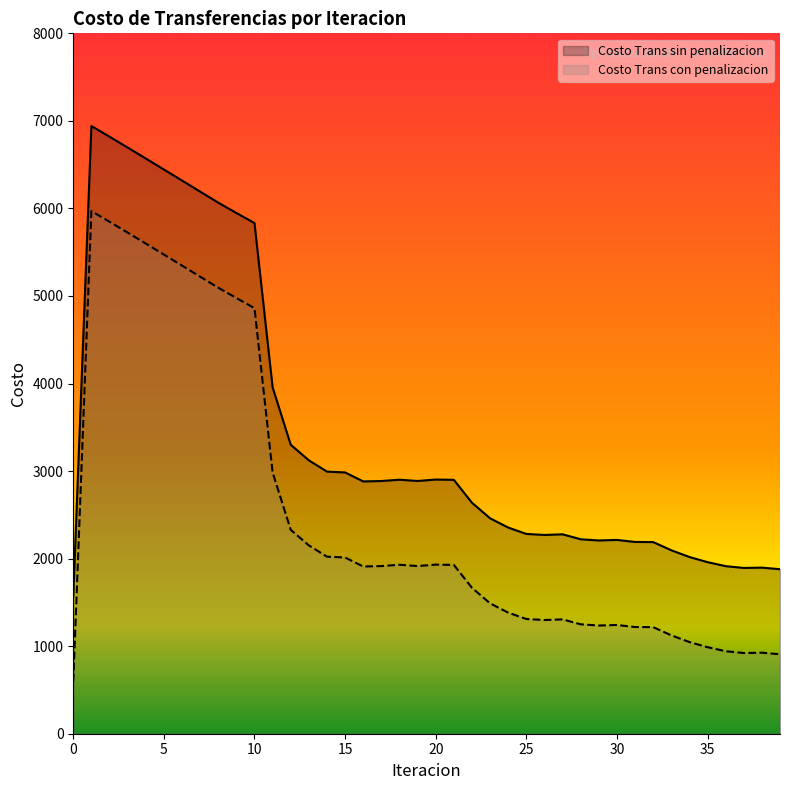

List the series in order of their overall mean, lowest first.

Costo Trans con penalizacion, Costo Trans sin penalizacion